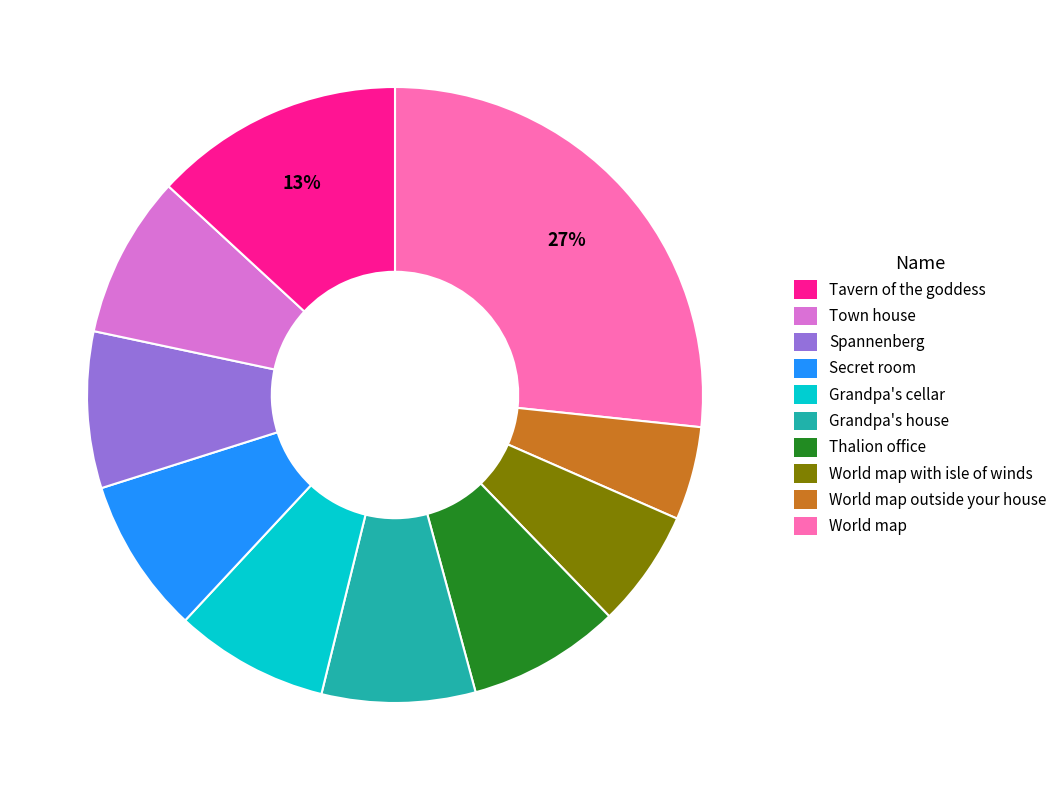

Is there a majority slice in this chart?

No